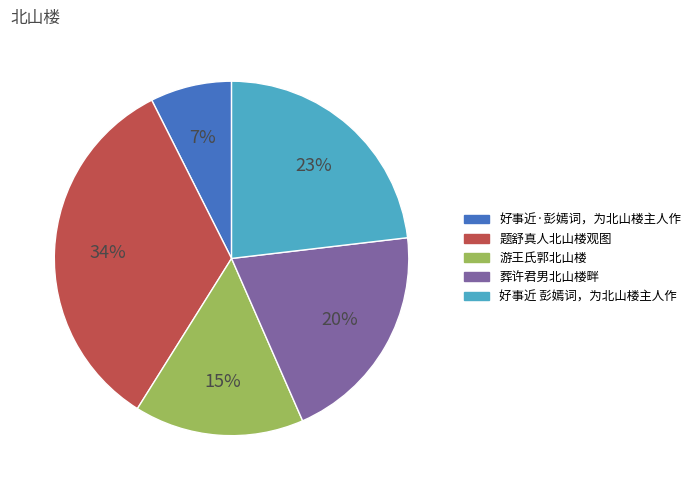

Is it true that 题舒真人北山楼观图 is 24% of the pie?

False